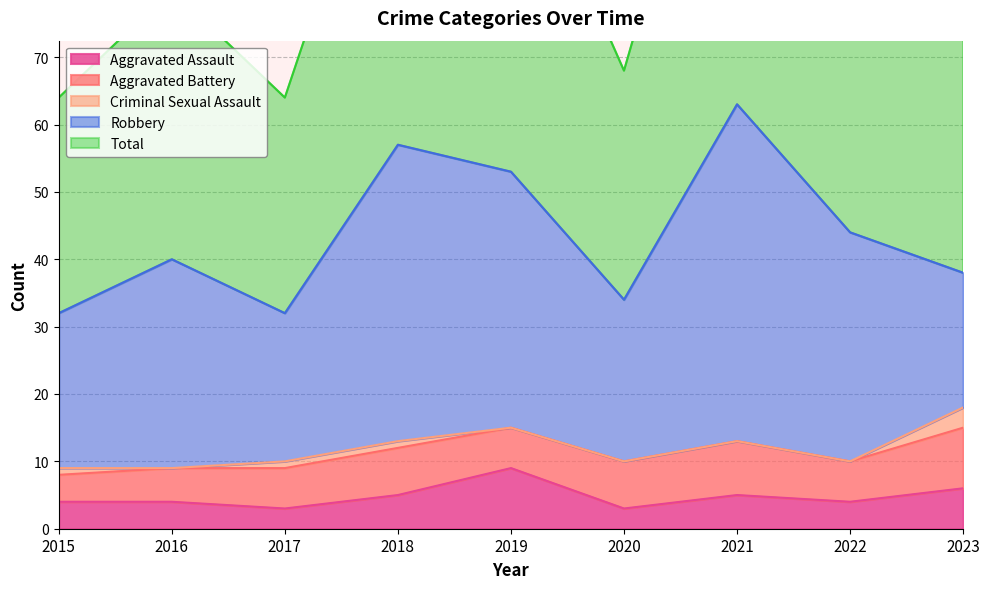

Which category has the lowest value across all series?

2016